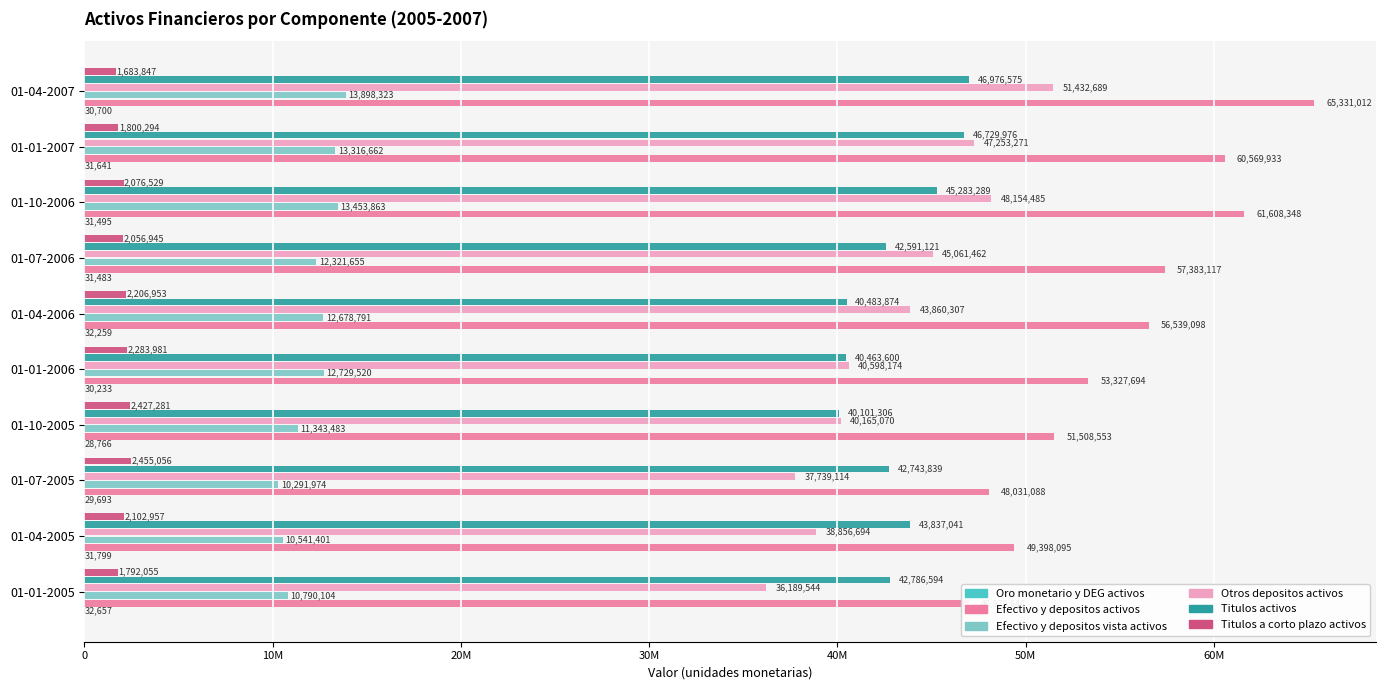

What are all the series names shown in the legend?

Oro monetario y DEG activos, Efectivo y depositos activos, Efectivo y depositos vista activos, Otros depositos activos, Titulos activos, Titulos a corto plazo activos